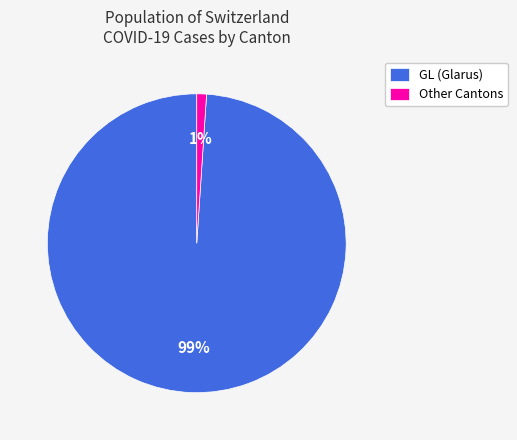

Combined, do Other Cantons and GL (Glarus) account for over 50%?

Yes